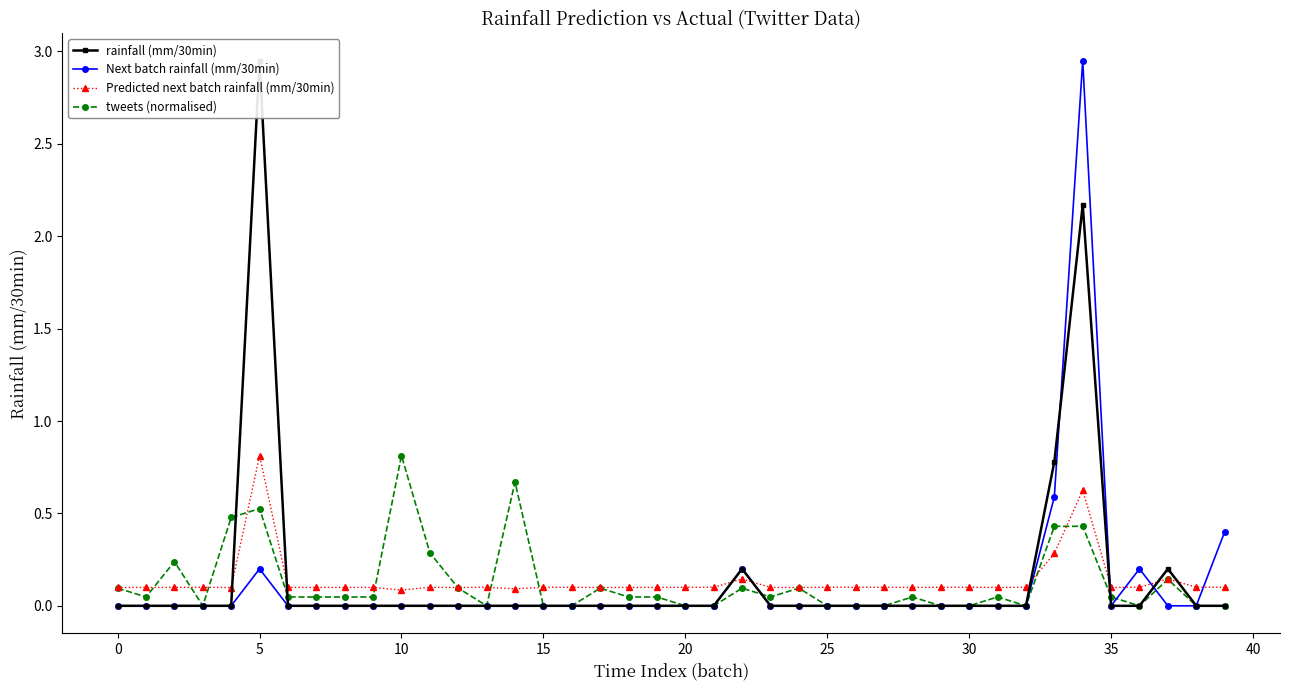

True or false: Predicted next batch rainfall (mm/30min) and rainfall (mm/30min) intersect in this chart.

True